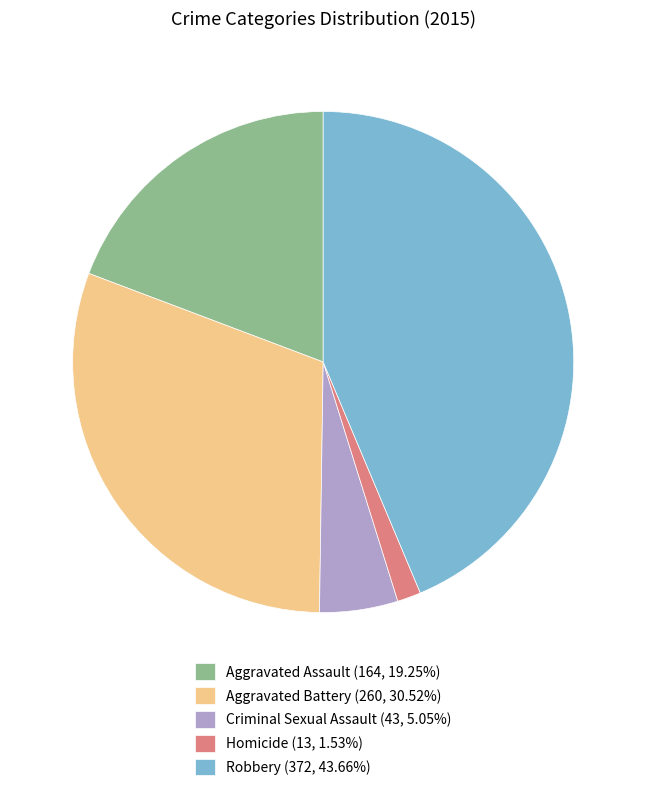

How many segments does this pie chart have?

5